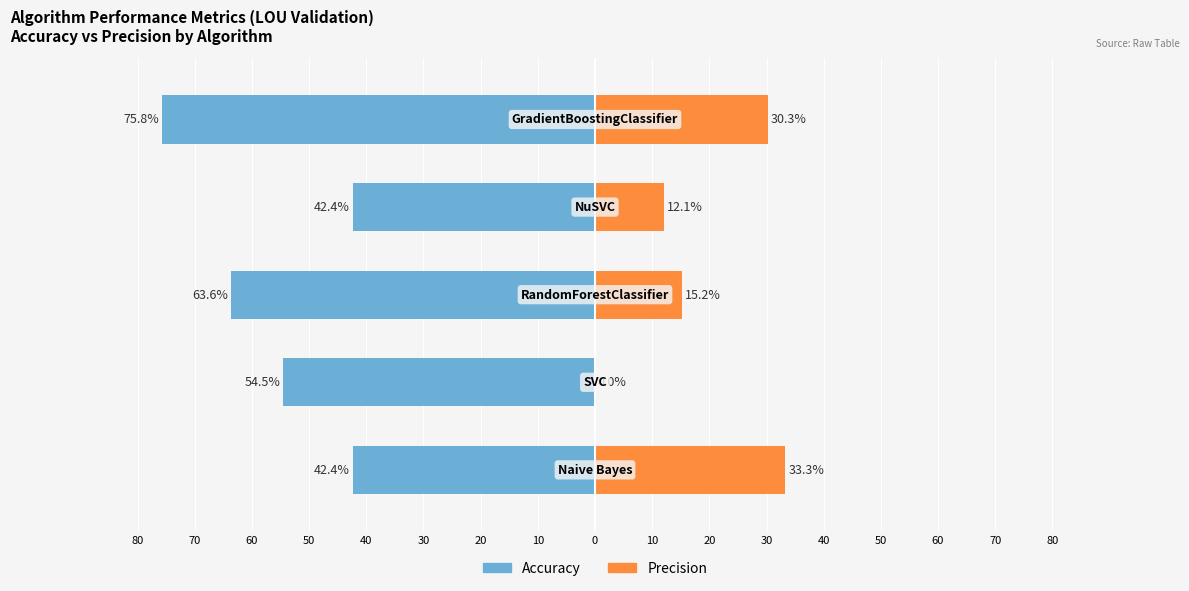

At 40, list the series in order from largest to smallest.

Precision, Accuracy